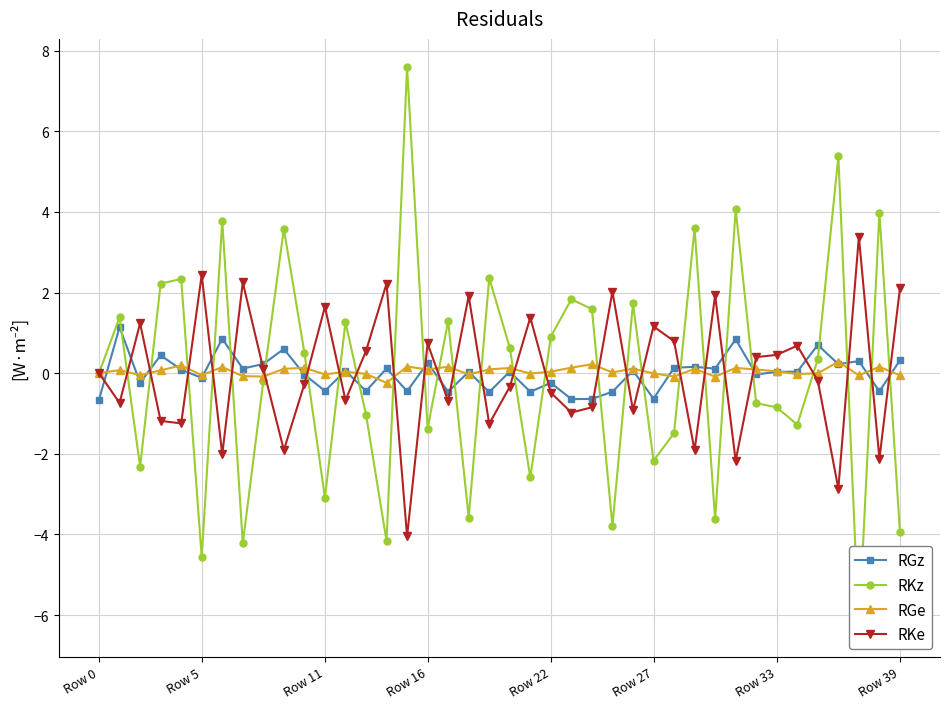

How many intersections are there between RGe and RKe?

27